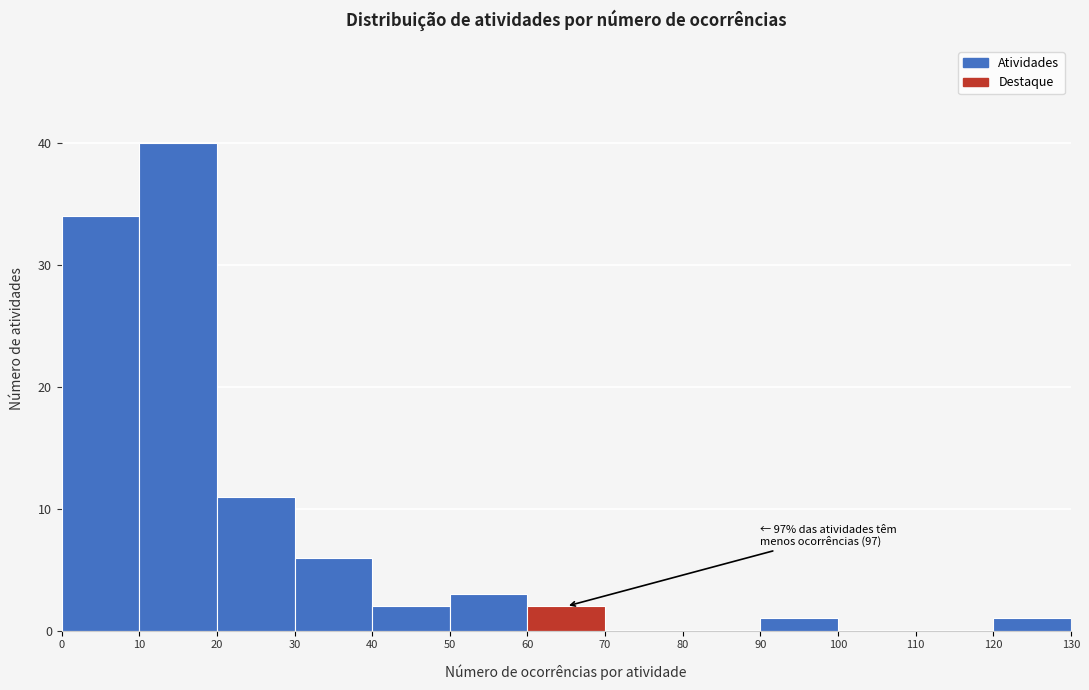

Which range on the x-axis has the tallest bar?

10 to 20